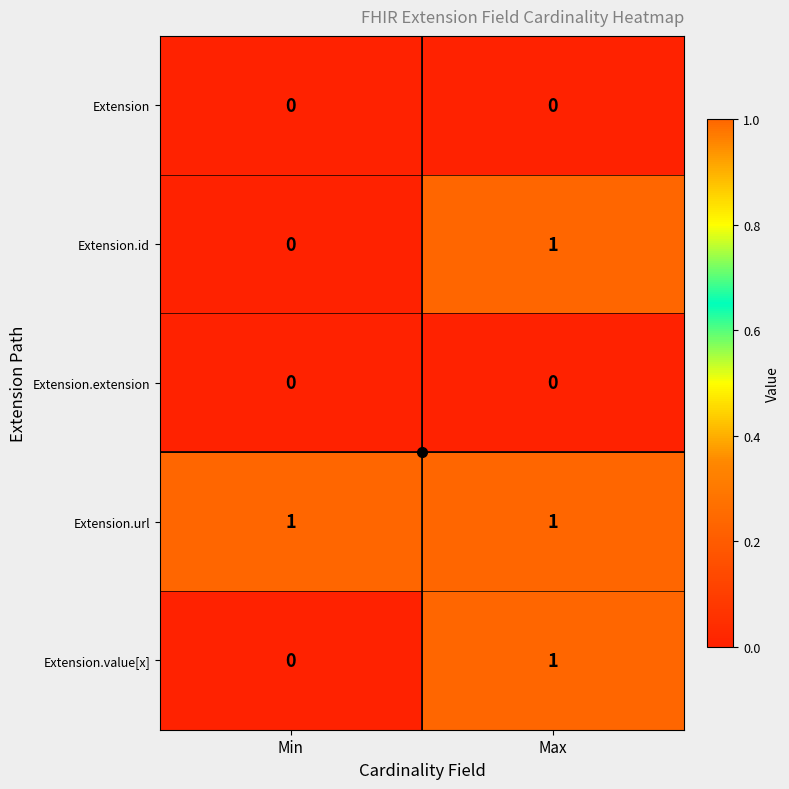

The value of Extension.url at Max is 2. True or false?

False